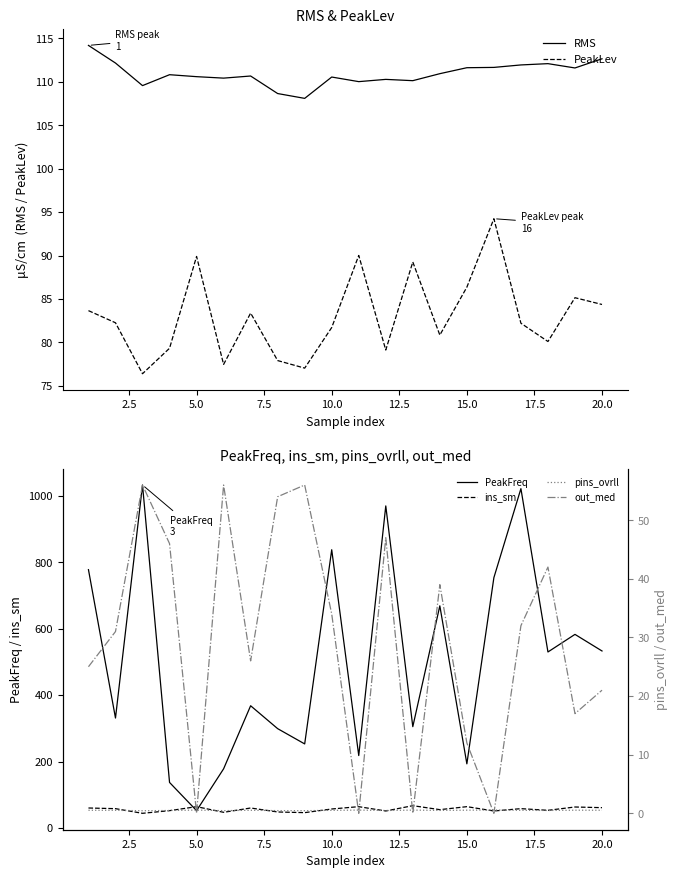

What is the minimum value for RMS?

108.1